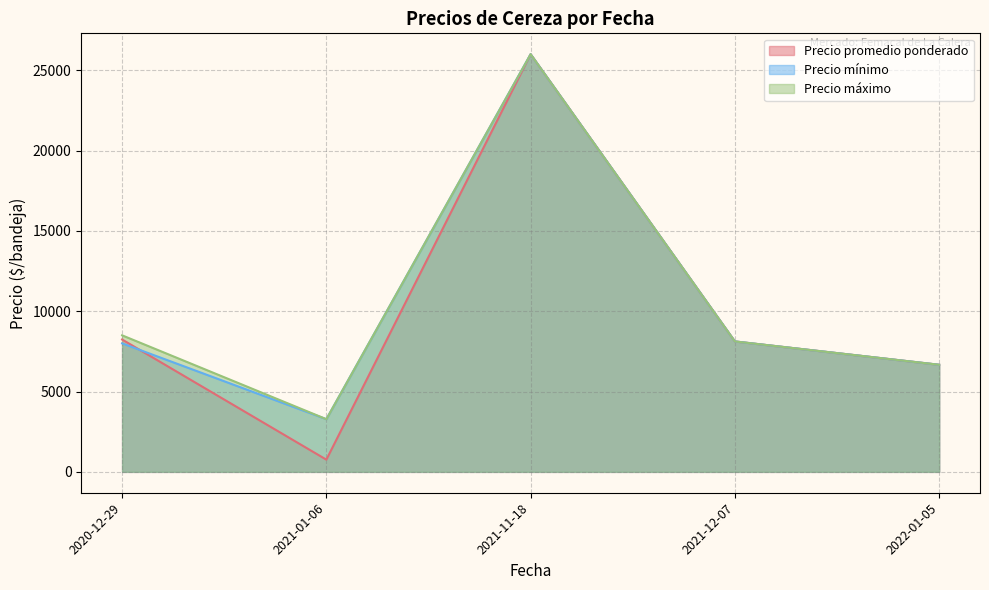

Between which two adjacent categories do Precio promedio ponderado and Precio mínimo first intersect?

2020-12-29 and 2021-01-06